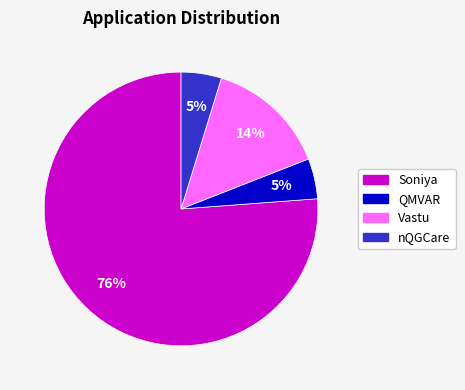

Does Soniya represent more than half of the total?

Yes